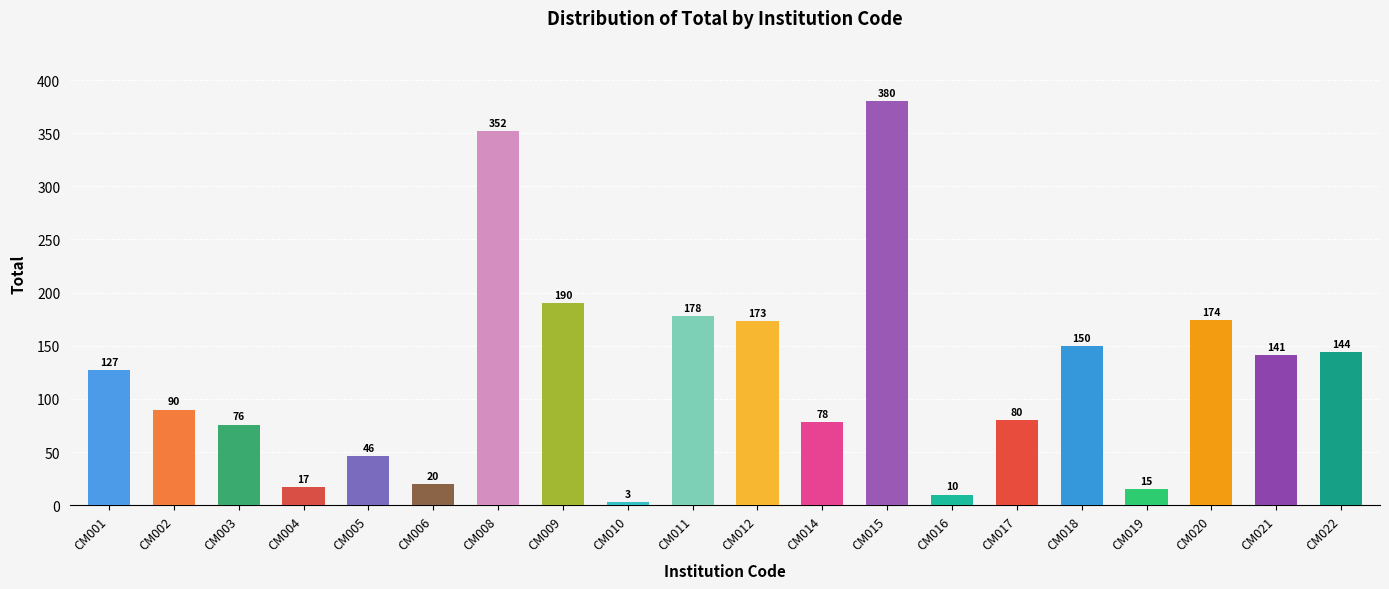

At which label is the value closest to 191?

CM009